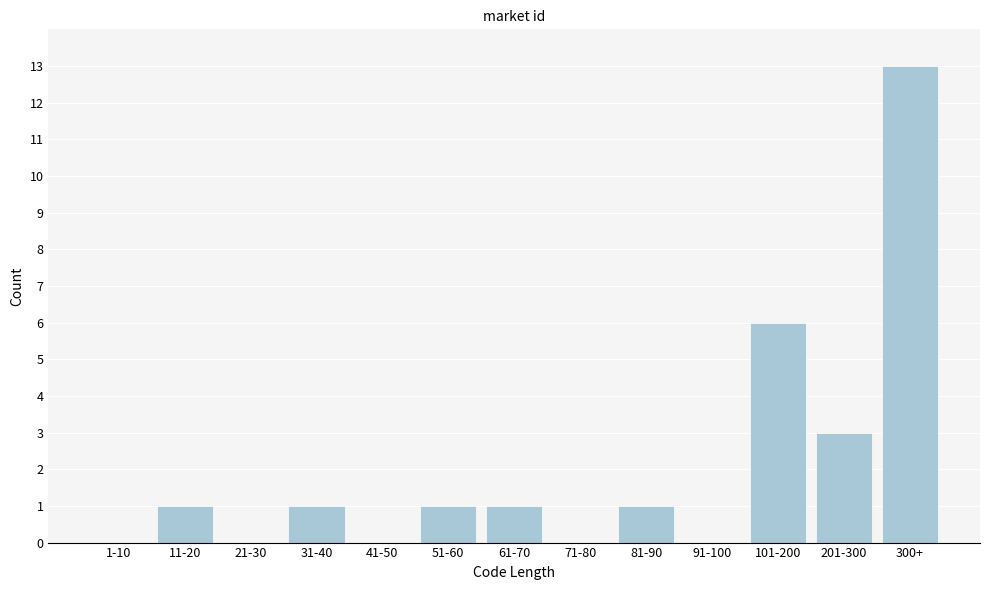

Reading left to right, extract all data points from this chart.

1-10=0	11-20=1	21-30=0	31-40=1	41-50=0	51-60=1	61-70=1	71-80=0	81-90=1	91-100=0	101-200=6	201-300=3	300+=13